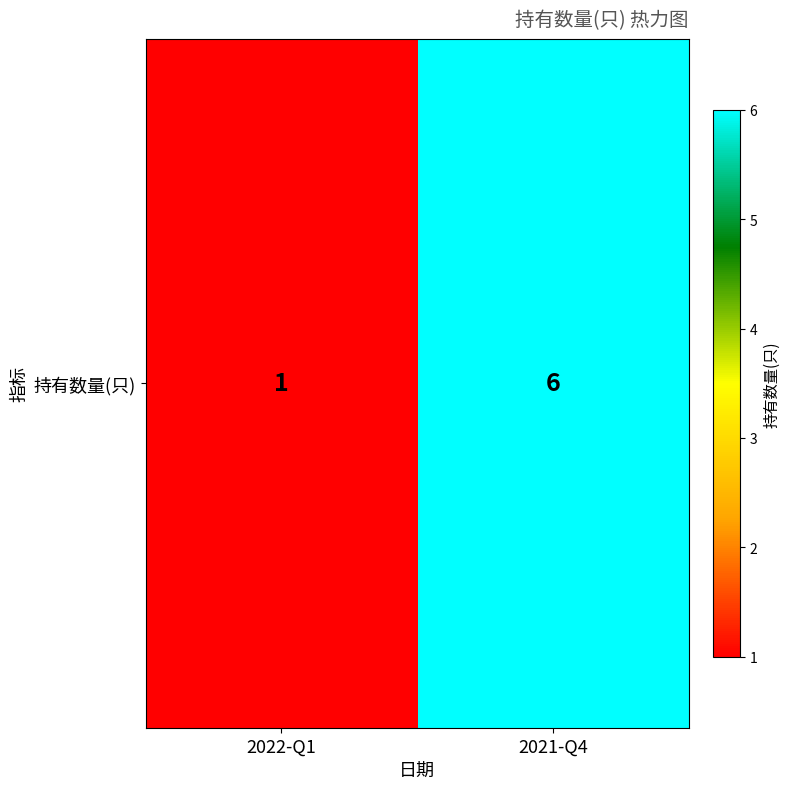

Reading left to right, extract all data points from this chart.

1	6